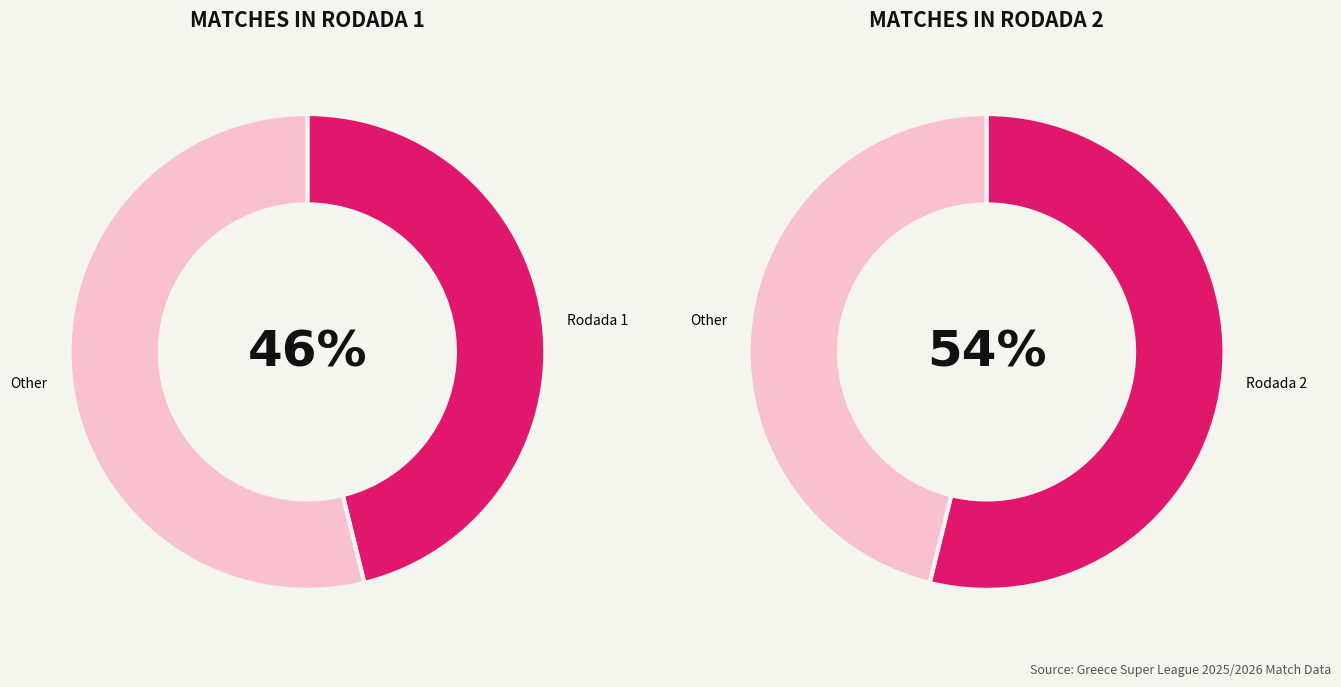

Is there any slice that represents more than half of the pie?

Yes